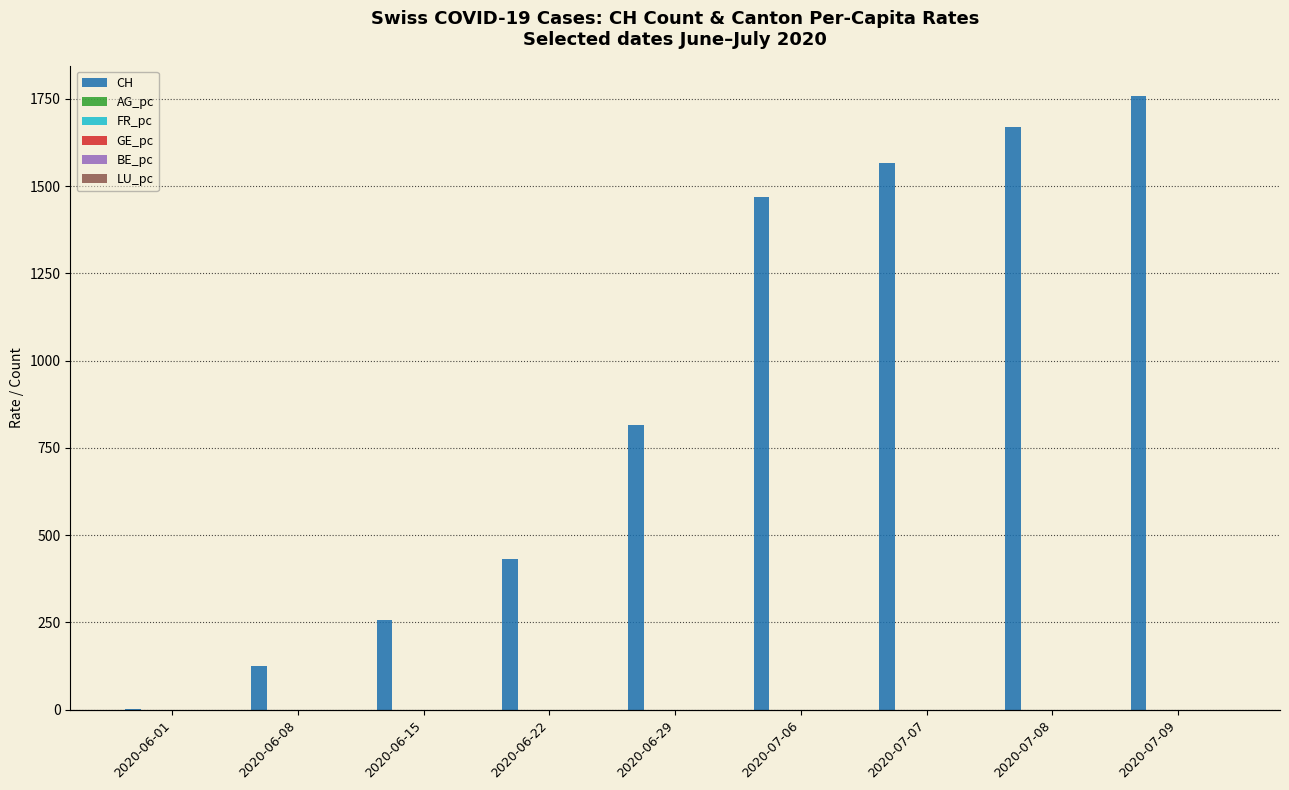

True or false: LU_pc has a value of 0.0 at 2020-06-01.

True